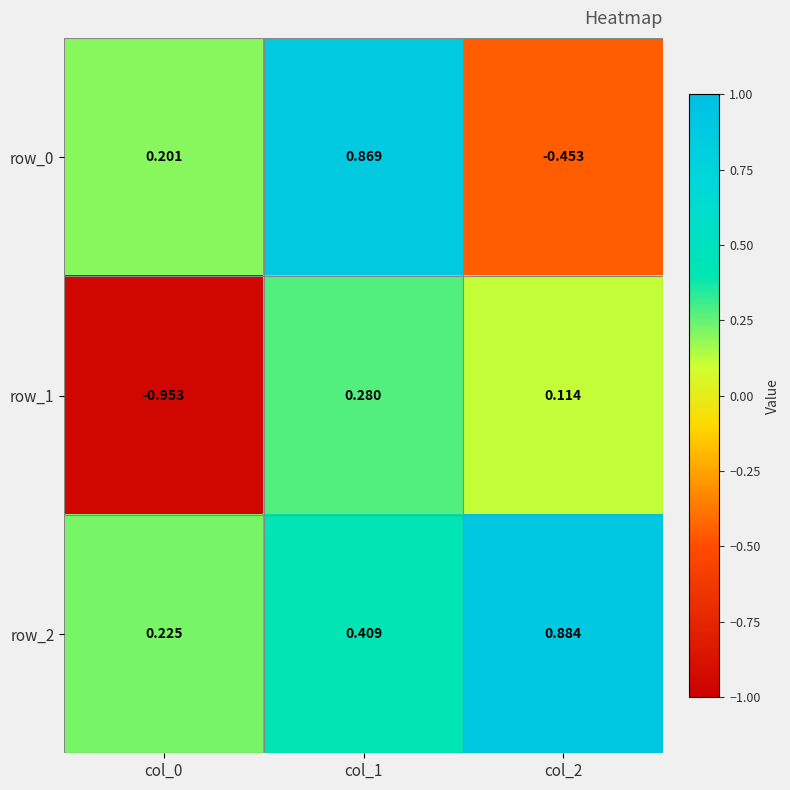

What is the sum of all row_2 values?

1.5